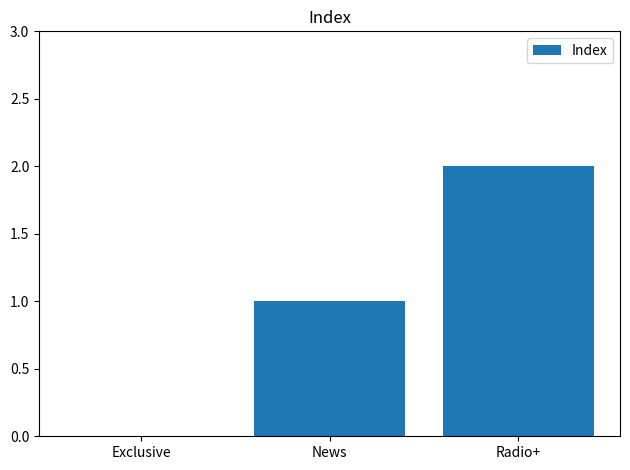

Does the chart contain stacked bars?

No